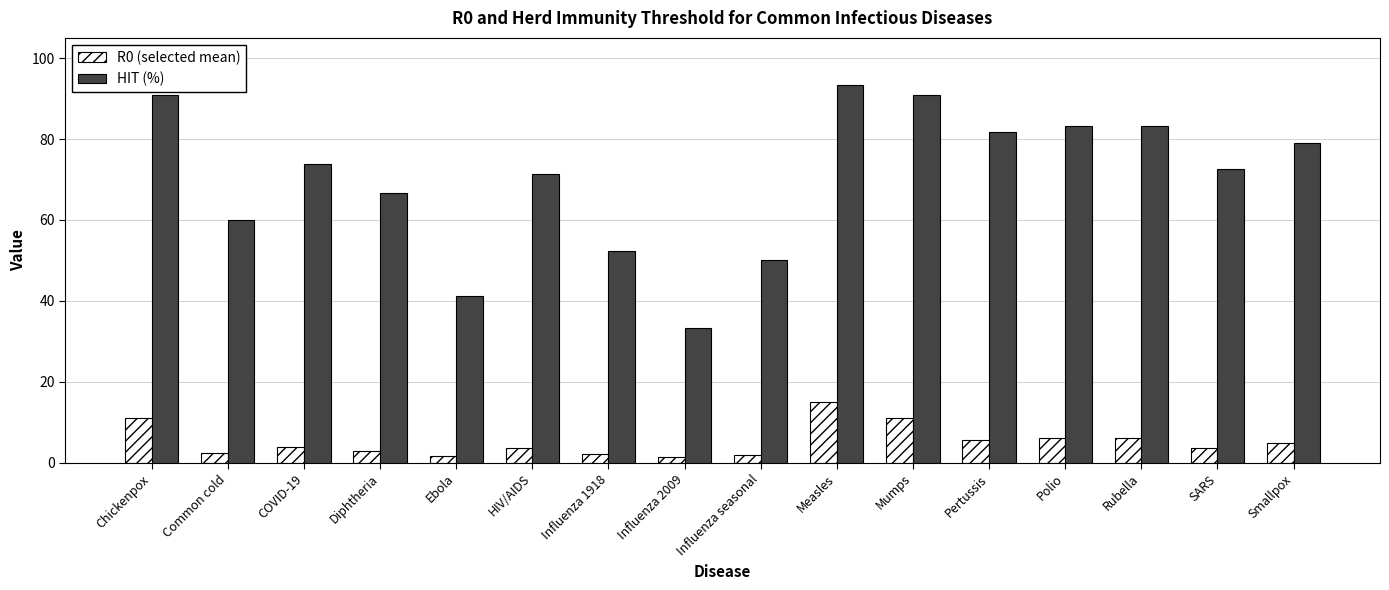

What is the value of the R0 (selected mean) bar at the 12th from the left?

5.5